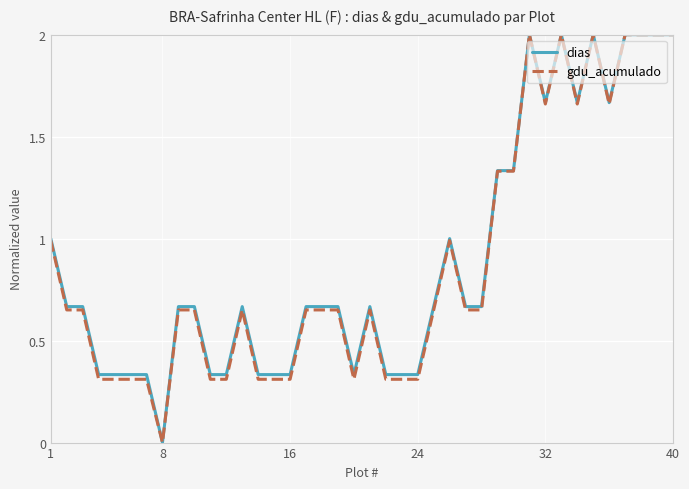

What is the highest value of the gdu_acumulado series?

2.0